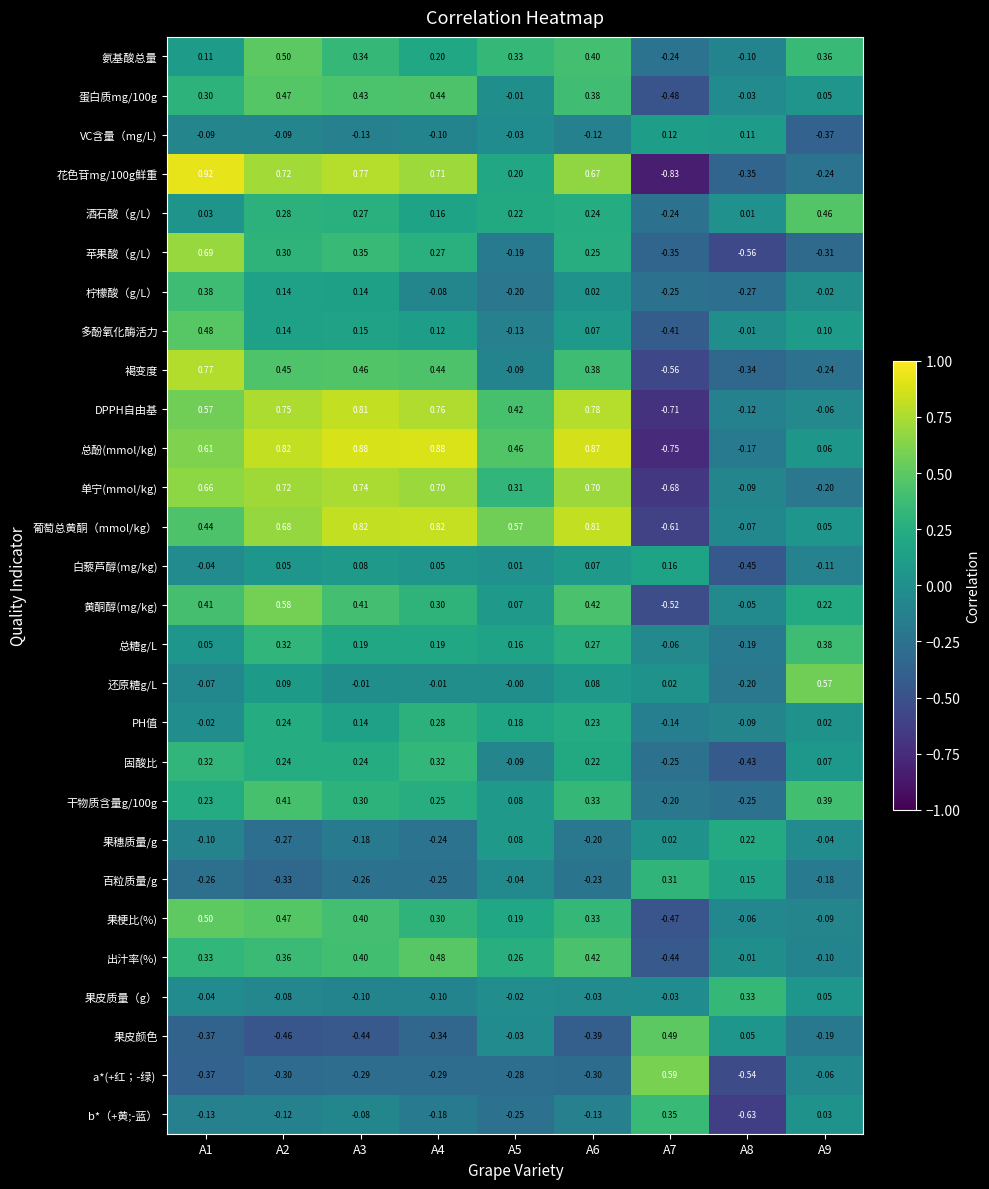

Is the value of 果皮质量（g） at A4 greater than the value of 酒石酸（g/L） at A4?

No